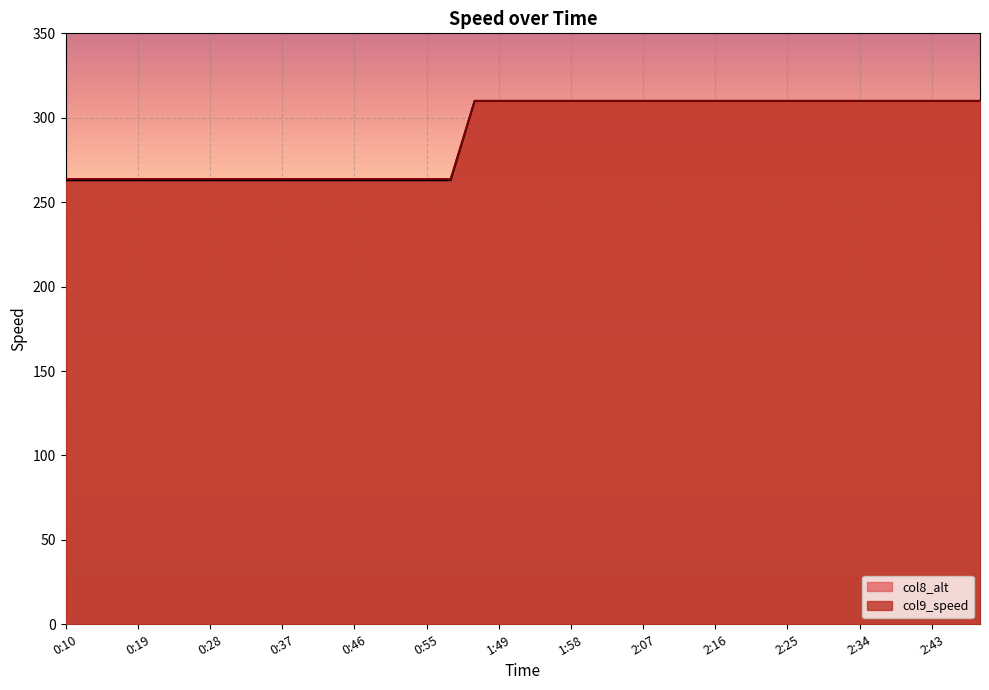

How many lines are shown in the chart?

2